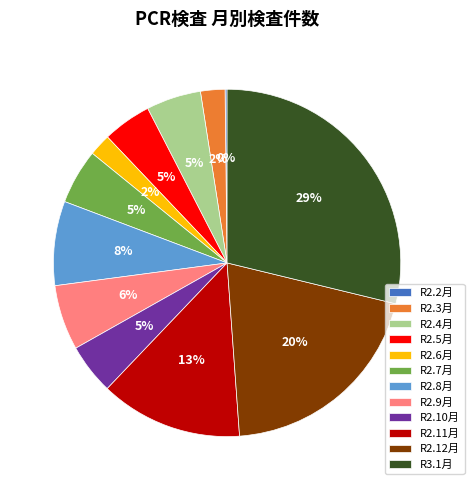

True or false: R2.10月 accounts for 5% of the total.

True